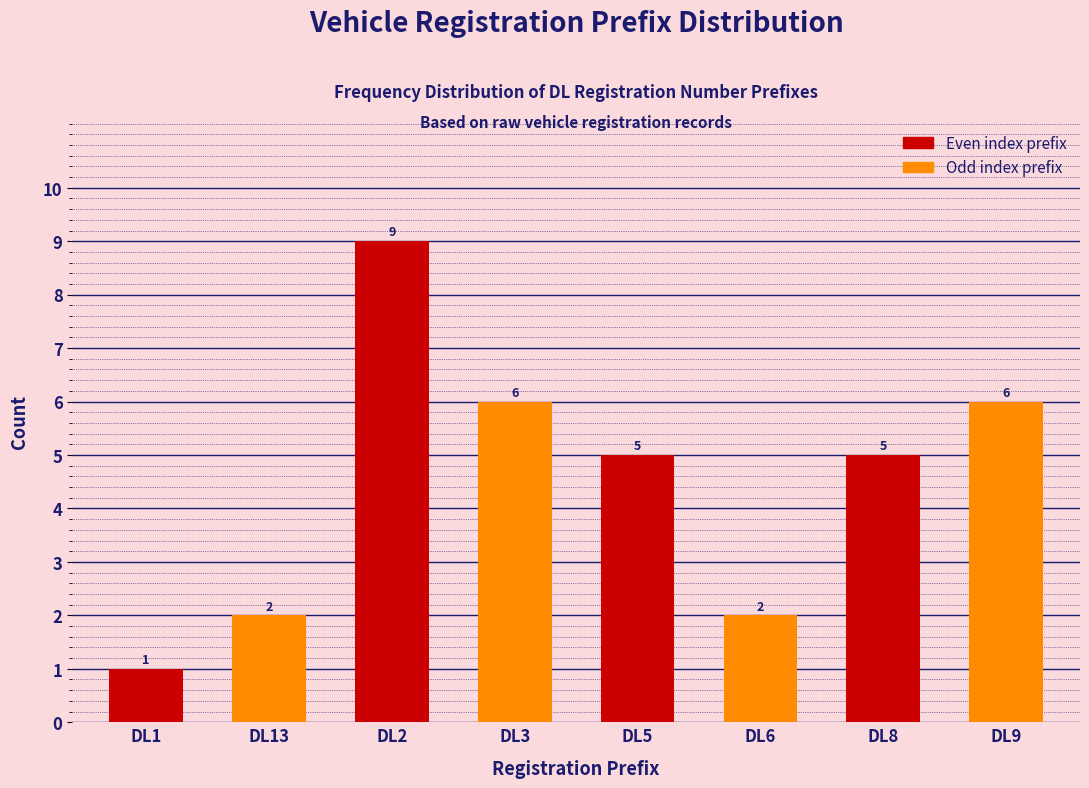

Reading left to right, transcribe all the data shown in this chart.

1	2	9	6	5	2	5	6